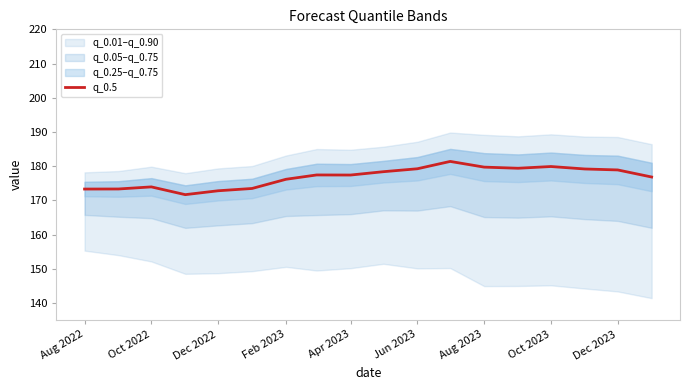

What is the lowest value of the q_0.5 series?

171.7